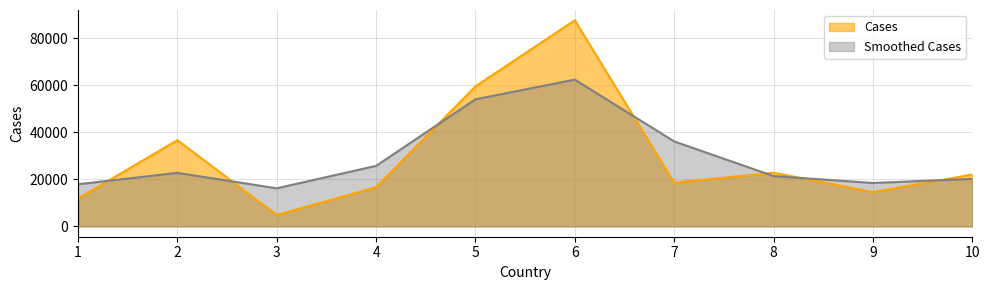

Does the chart display data point markers on the line(s)?

No